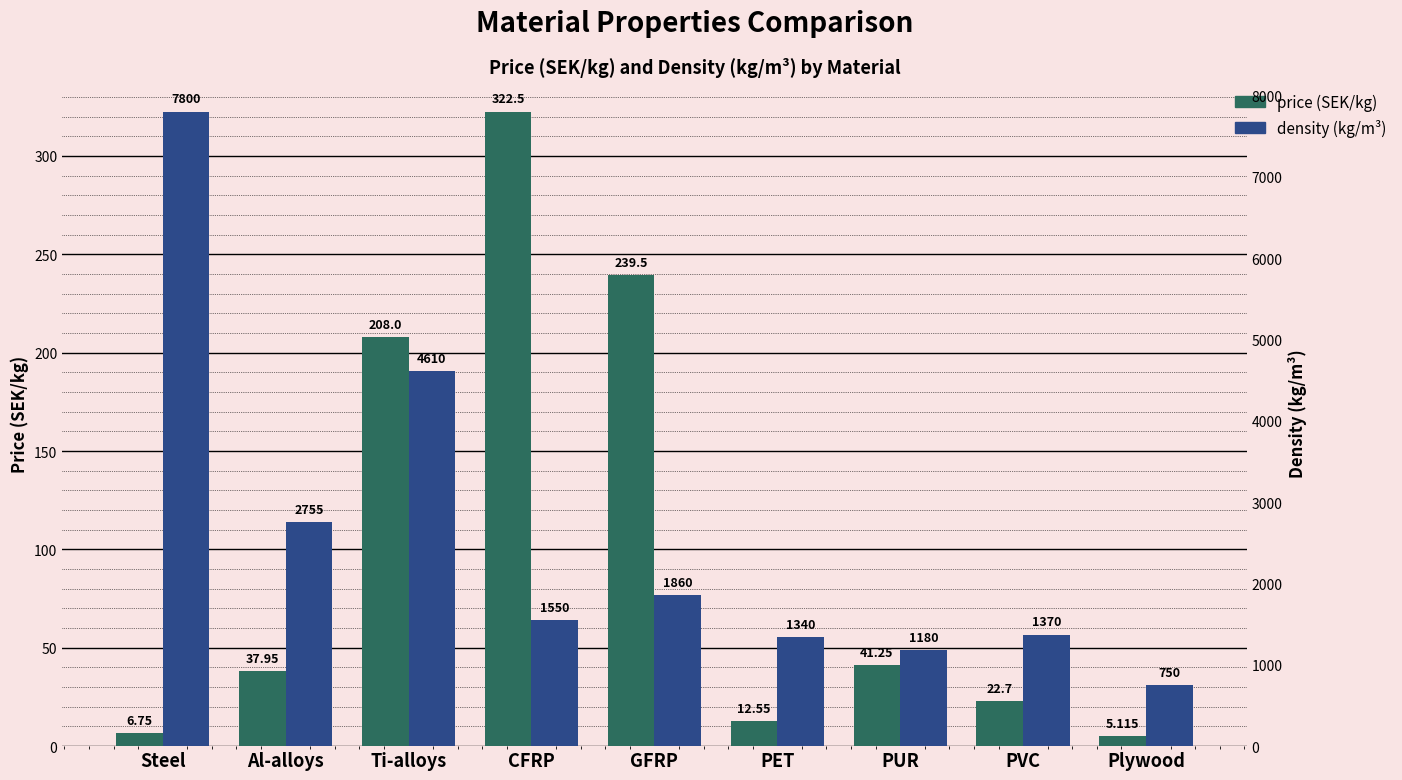

What is the lowest value of the price series?

5.1